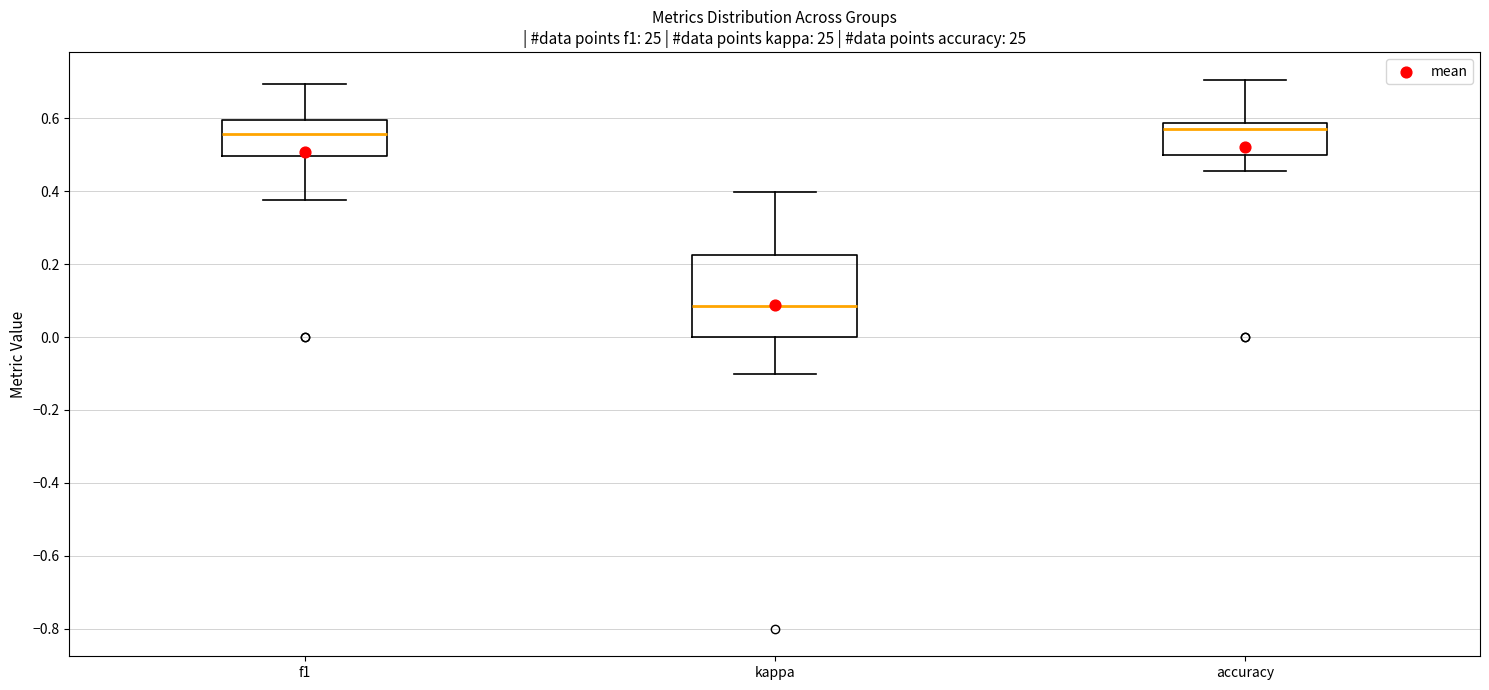

Reading left to right, transcribe this box plot: for each box, give where its median line is, the range the box spans, and where its two whiskers end, as read against the y-axis. The values are not printed on the chart, so give them approximately, as read against the axis.

f1: median 0.56, box 0.50 to 0.60, whiskers 0.38 to 0.70
kappa: median 0.08, box 0.00 to 0.22, whiskers -0.10 to 0.40
accuracy: median 0.58 (just below the box's upper edge), box 0.50 to 0.58, whiskers 0.46 to 0.70